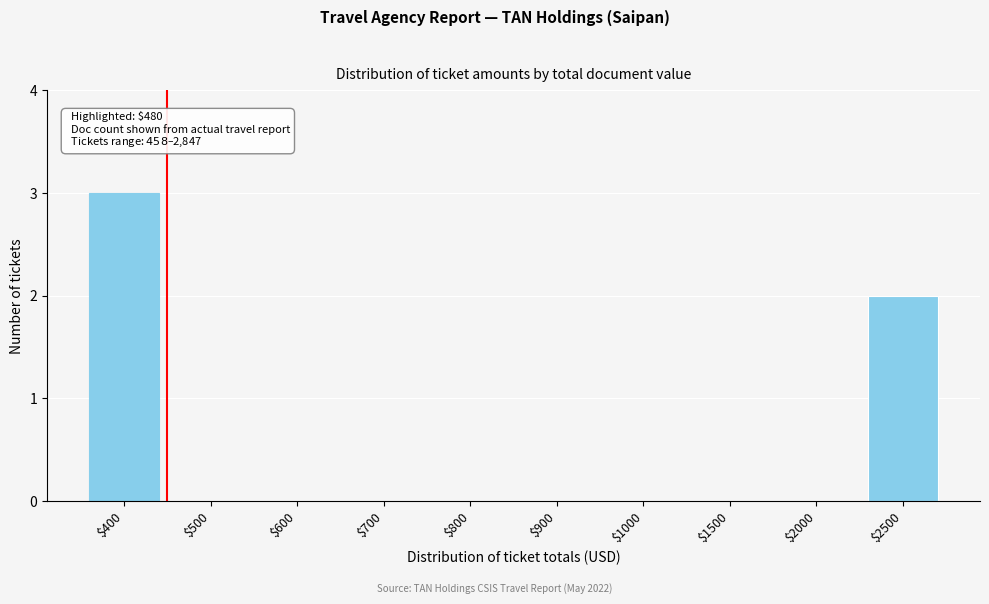

What is the sum of all values?

5